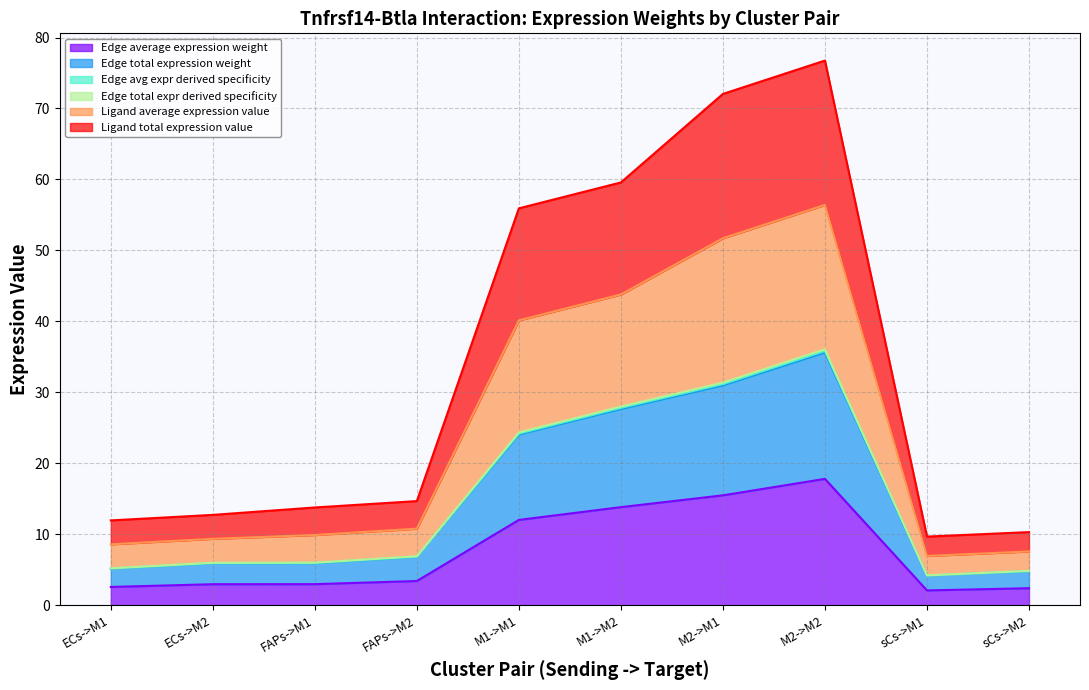

Does the chart display data point markers on the line(s)?

No